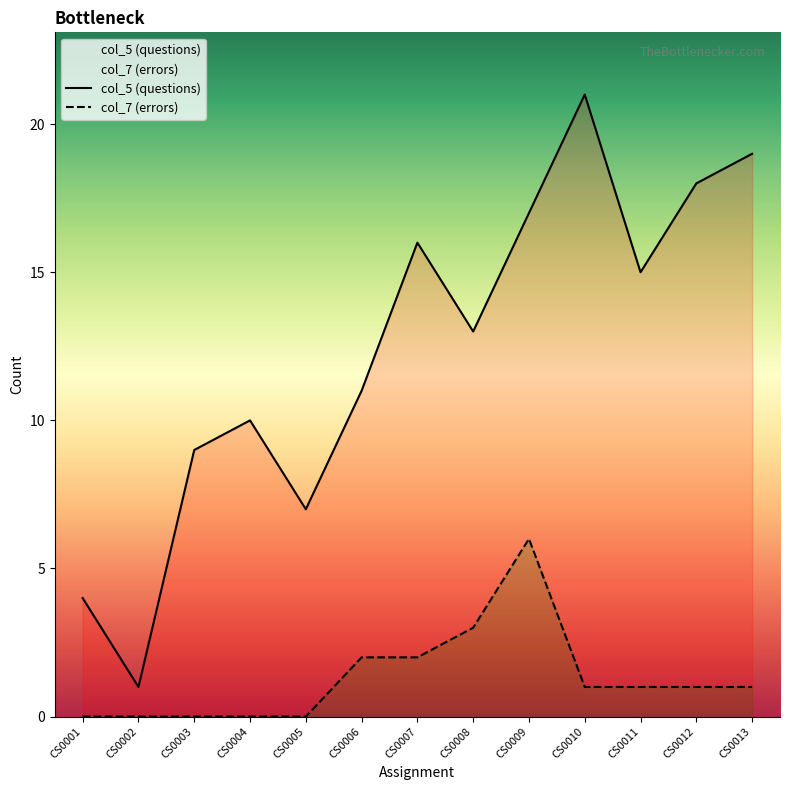

Rank the series at CS0013 from lowest to highest value.

col_7 (errors), col_5 (questions)